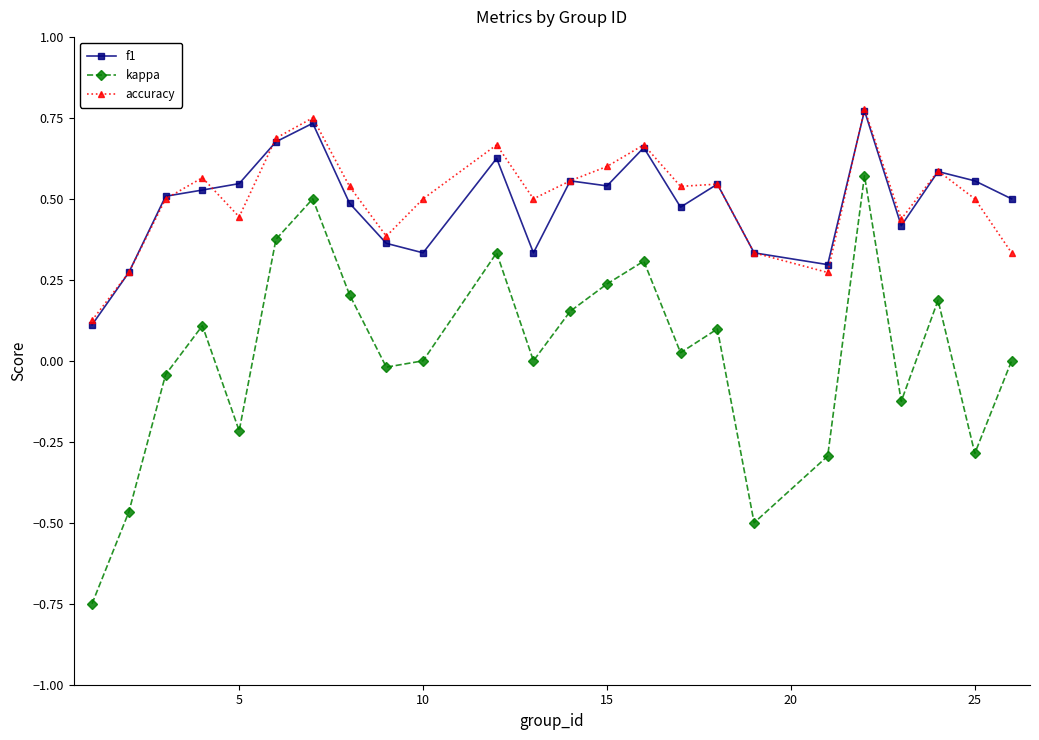

True or false: f1 and kappa intersect in this chart.

False